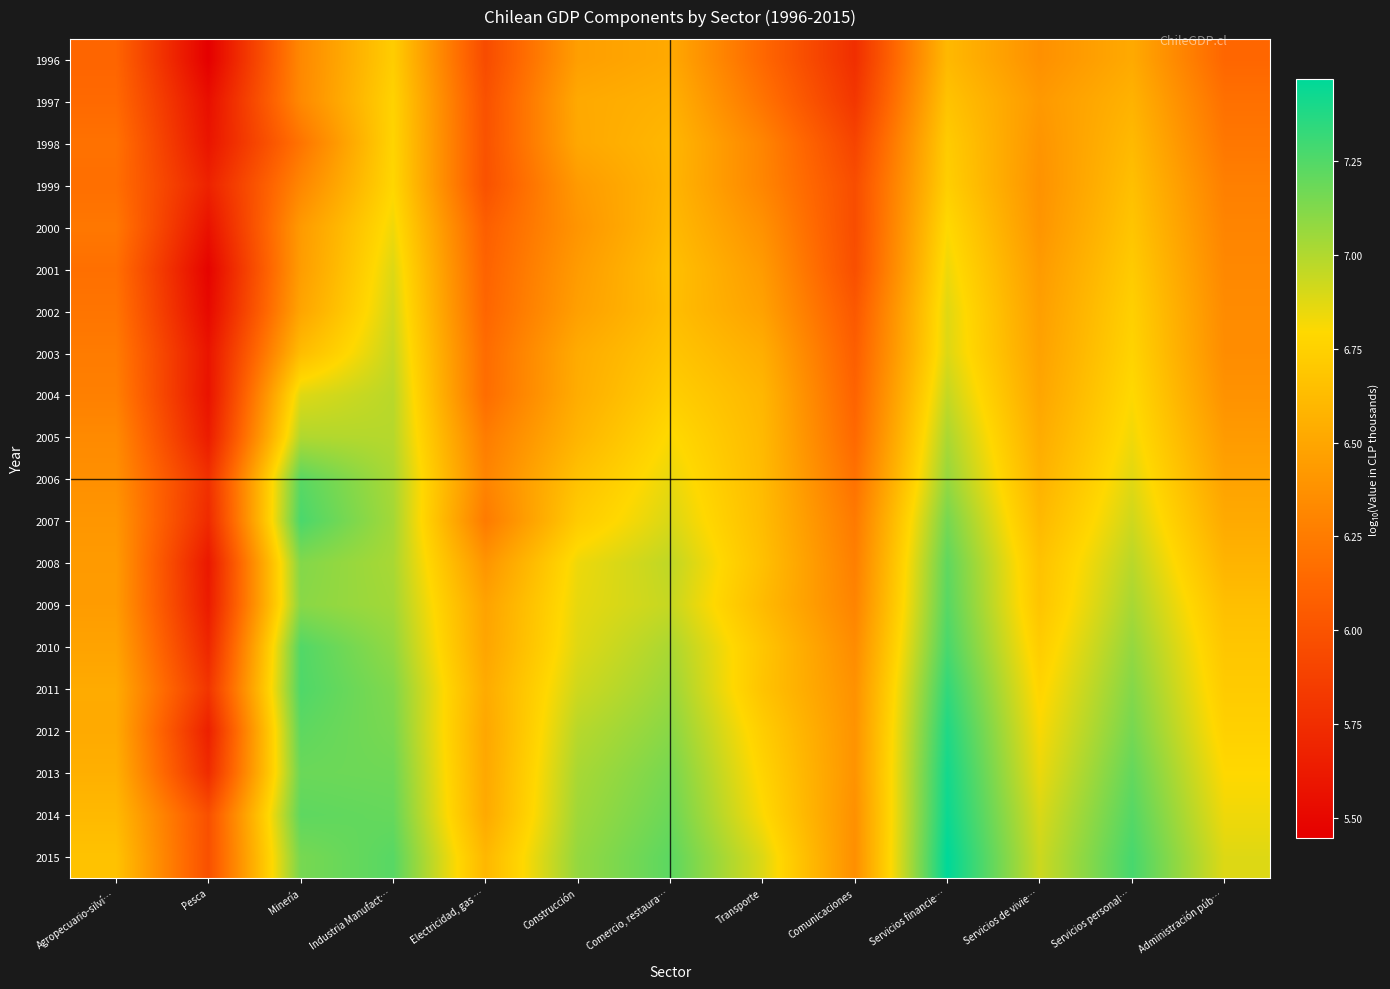

At which category is the sum across all series the highest?

Servicios financie…